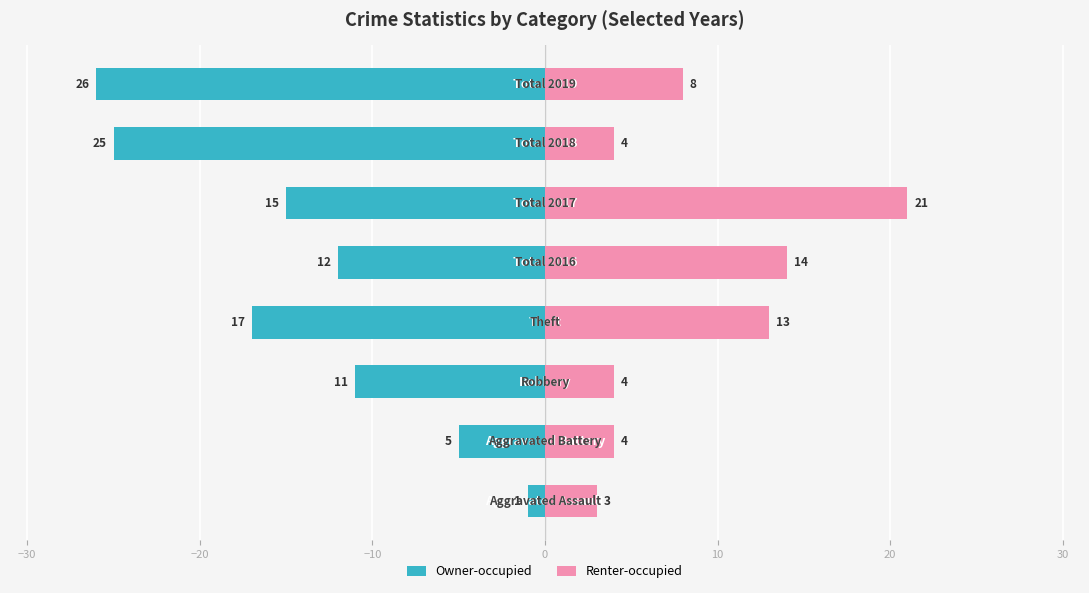

Rank the series by their maximum value, from lowest to highest.

Owner-occupied, Renter-occupied